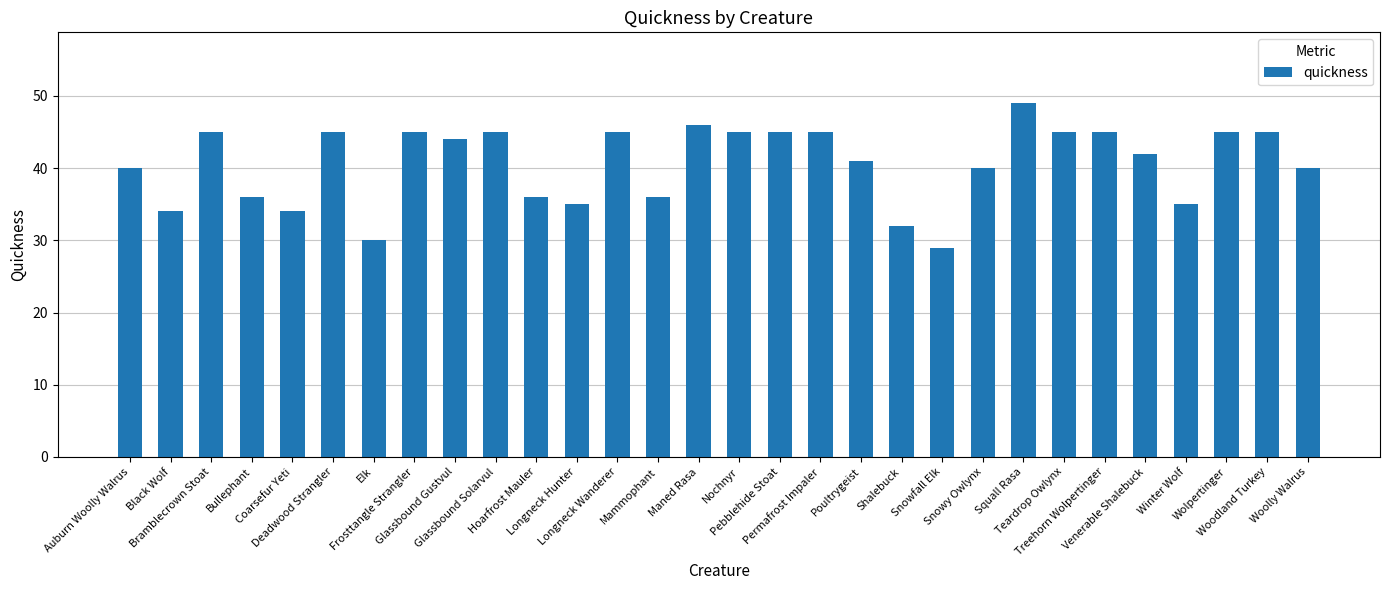

How many data points does each series have?

30